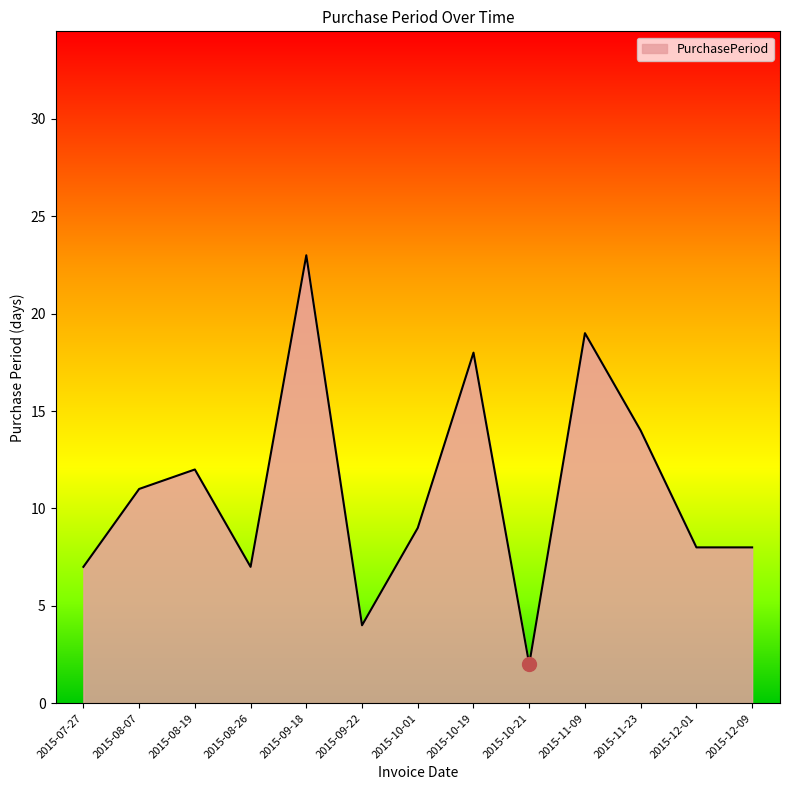

Reading left to right, what are all the values shown in this chart?

2015-07-27=7	2015-08-07=11	2015-08-19=12	2015-08-26=7	2015-09-18=23	2015-09-22=4	2015-10-01=9	2015-10-19=18	2015-10-21=2	2015-11-09=19	2015-11-23=14	2015-12-01=8	2015-12-09=8